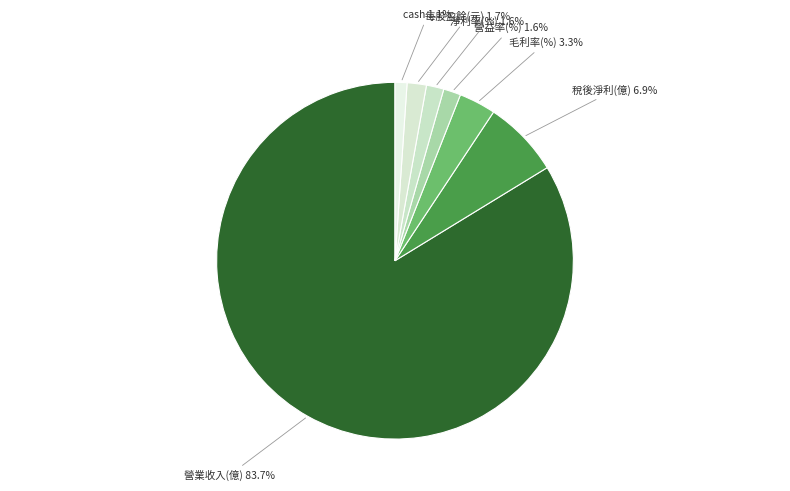

Which slice is the largest?

營業收入(億)